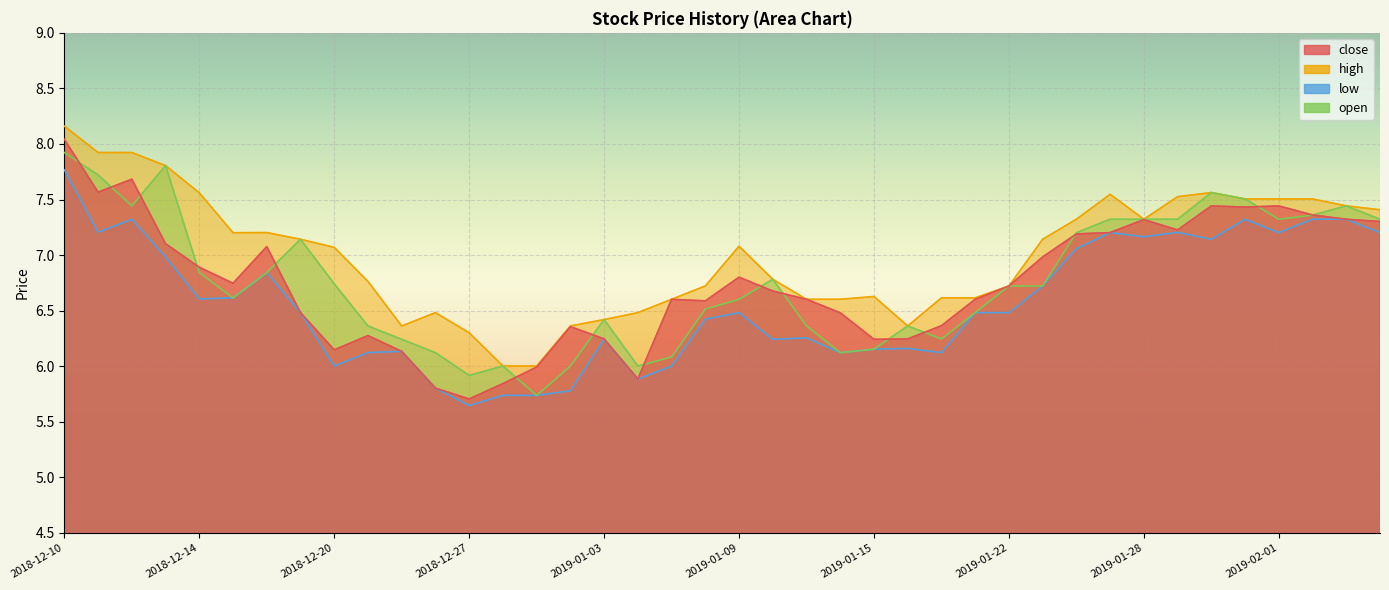

True or false: low has a value of 9.7 at 2019-01-31.

False